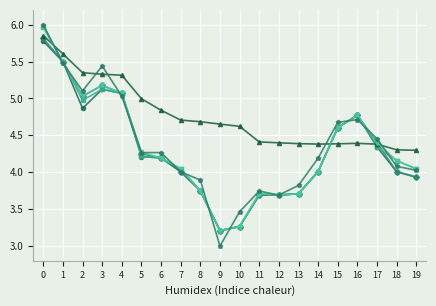

At which category does the chart reach its minimum across all series?

9